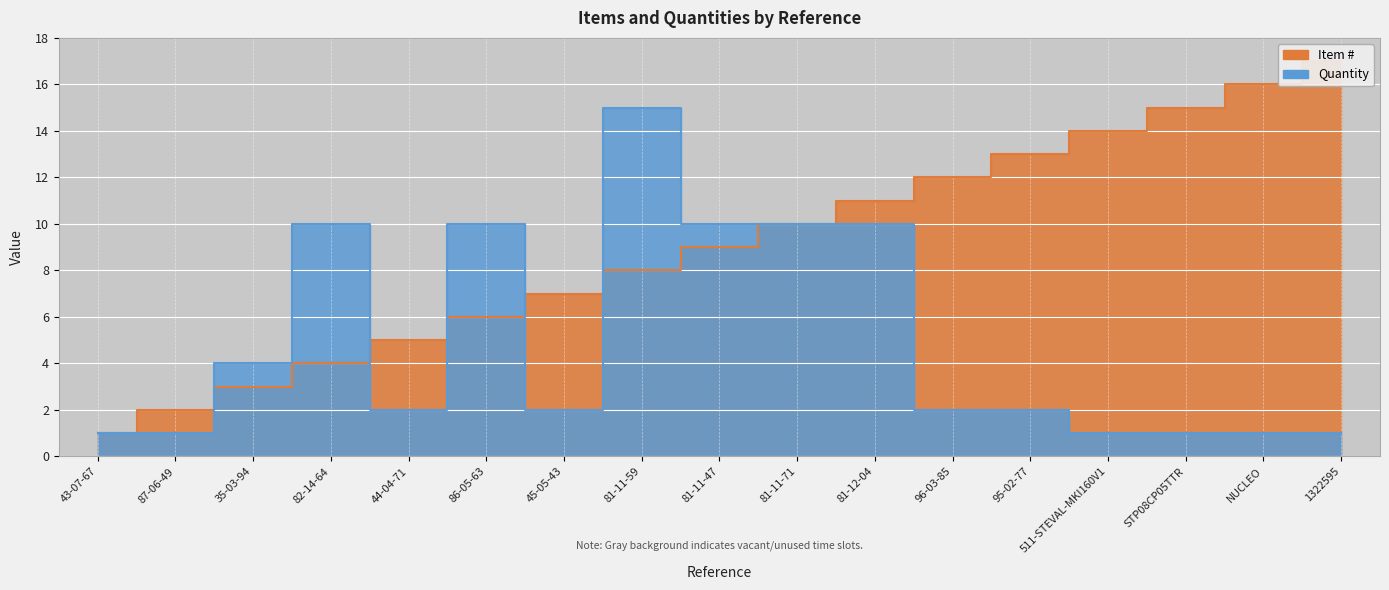

What position from the right is STP08CP05TTR?

3